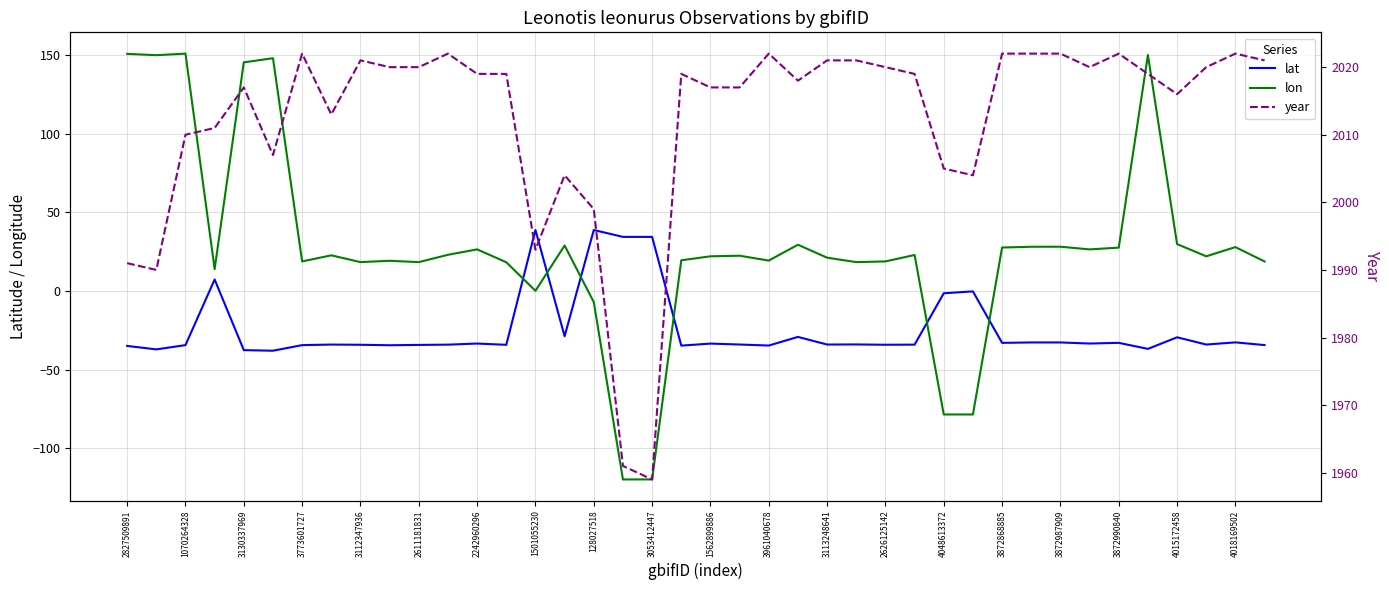

What are all the series names shown in the legend?

lat, lon, year